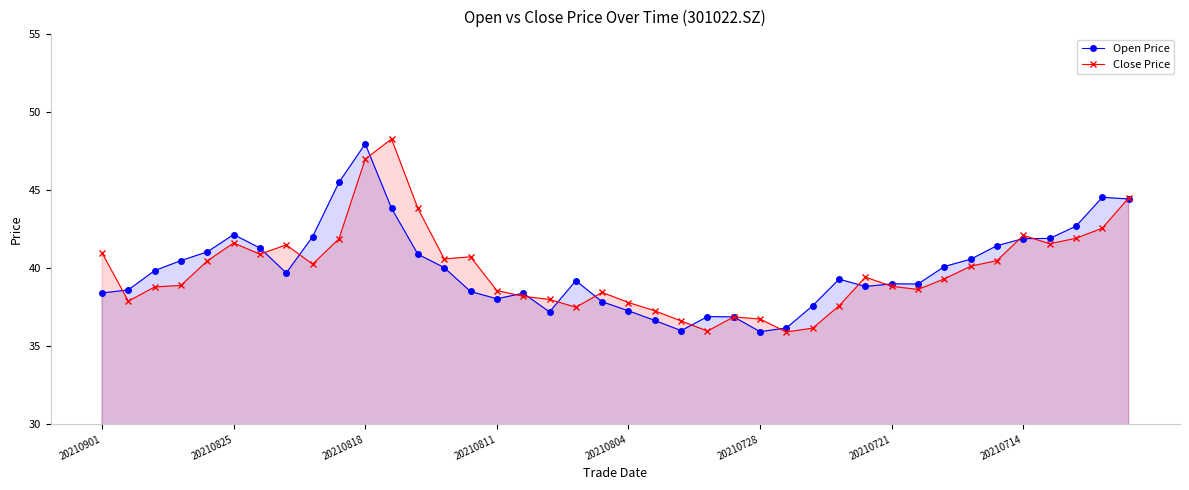

True or false: Open Price has more than 2 interior local peaks.

True